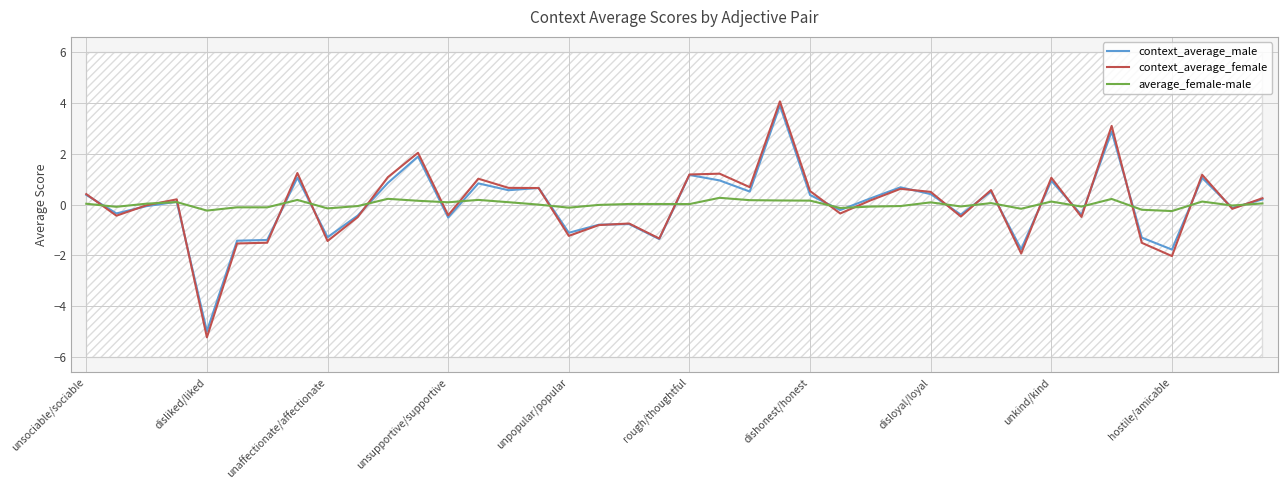

Reading left to right, transcribe all the data shown in this chart.

context_average_male: 0.4	-0.3	-0.1	0.1	-5.0	-1.4	-1.4	1.1	-1.3	-0.4	0.9	1.9	-0.5	0.8	0.6	0.7	-1.1	-0.8	-0.8	-1.4	1.2	1.0	0.5	3.9	0.4	-0.2	0.2	0.7	0.4	-0.4	0.5	-1.8	0.9	-0.4	2.9	-1.3	-1.8	1.1	-0.1	0.2
context_average_female: 0.4	-0.4	-0.0	0.2	-5.2	-1.5	-1.5	1.2	-1.4	-0.5	1.1	2.0	-0.4	1.0	0.7	0.7	-1.2	-0.8	-0.7	-1.3	1.2	1.2	0.7	4.1	0.5	-0.4	0.2	0.6	0.5	-0.5	0.6	-1.9	1.1	-0.5	3.1	-1.5	-2.0	1.2	-0.2	0.2
average_female-male: 0.0	-0.1	0.0	0.1	-0.2	-0.1	-0.1	0.2	-0.2	-0.1	0.2	0.1	0.1	0.2	0.1	-0.0	-0.1	-0.0	0.0	0.0	0.0	0.3	0.2	0.2	0.2	-0.1	-0.1	-0.1	0.1	-0.1	0.1	-0.2	0.1	-0.1	0.2	-0.2	-0.3	0.1	-0.0	0.0